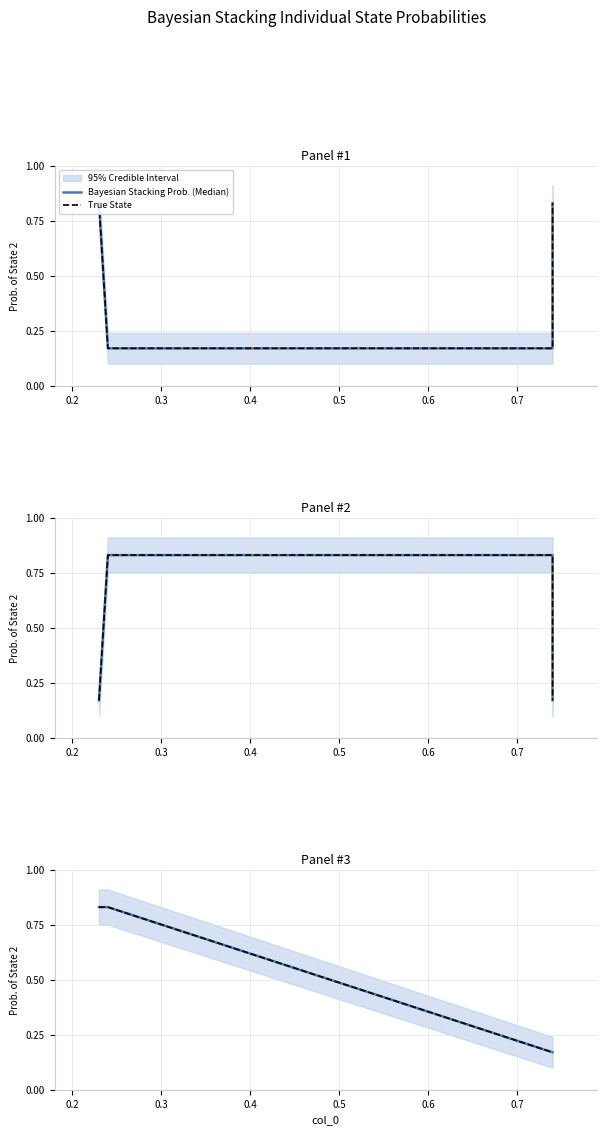

True or false: Bayesian Stacking Prob. (Median) and True State cross at least once.

False